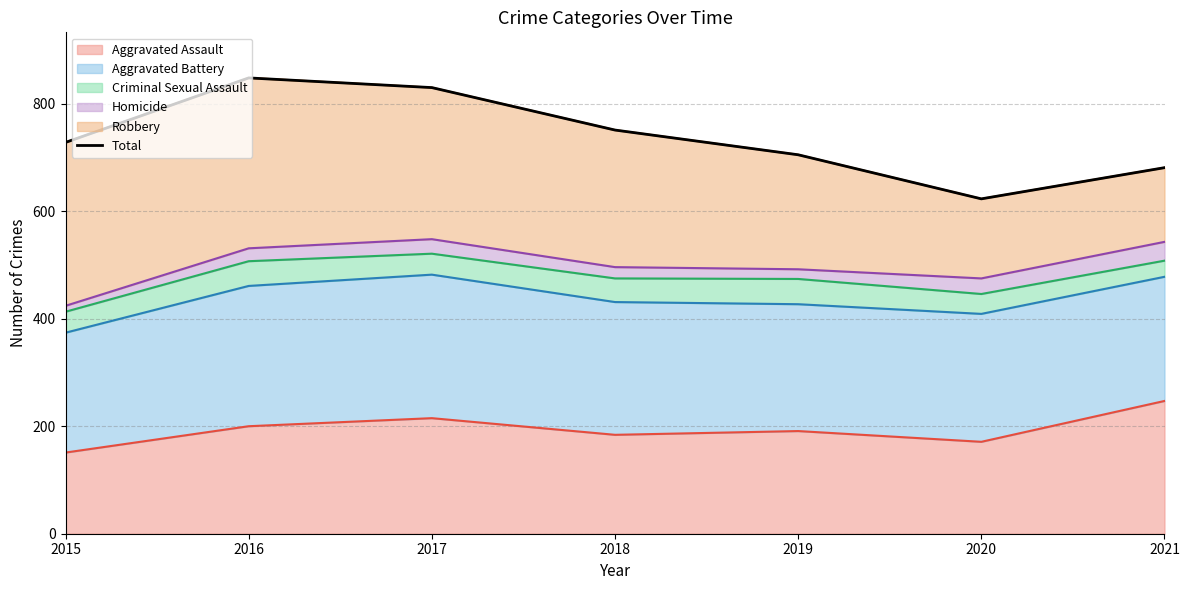

Where does the data first go above 728?

2016